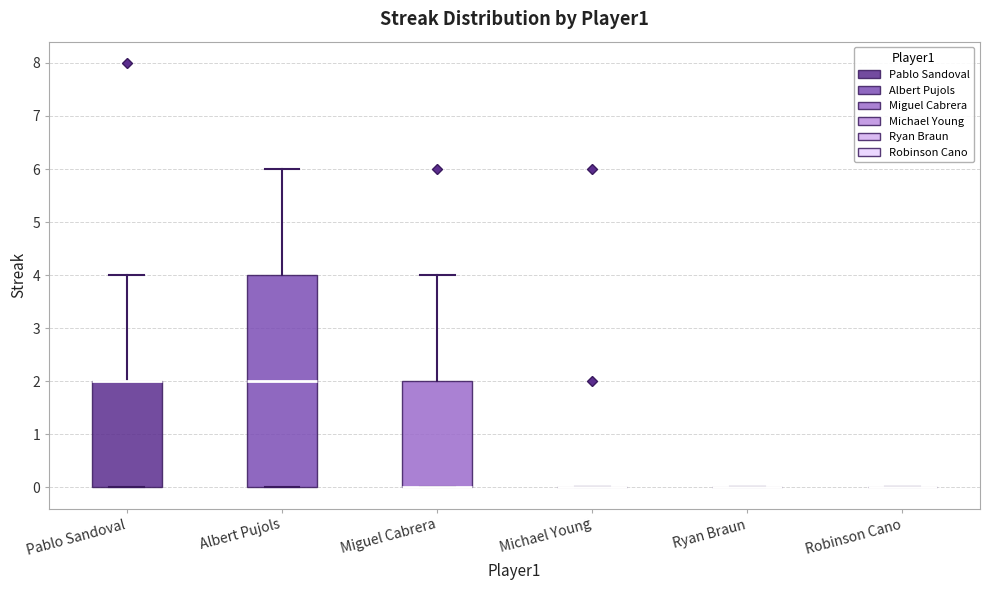

Reading left to right, read every box against the y-axis: the position of its median line, the range the box covers, and the ends of its whiskers. The values are not printed on the chart, so give them approximately, as read against the axis.

Pablo Sandoval: median 2 (drawn on the box's upper edge), box 0 to 2, whiskers 0 to 4
Albert Pujols: median 2, box 0 to 4, whiskers 0 to 6
Miguel Cabrera: median 0 (drawn on the box's lower edge), box 0 to 2, whiskers 0 to 4
Michael Young: box collapsed to a line at 0, whiskers 0 to 0
Ryan Braun: box collapsed to a line at 0, whiskers 0 to 0
Robinson Cano: box collapsed to a line at 0, whiskers 0 to 0